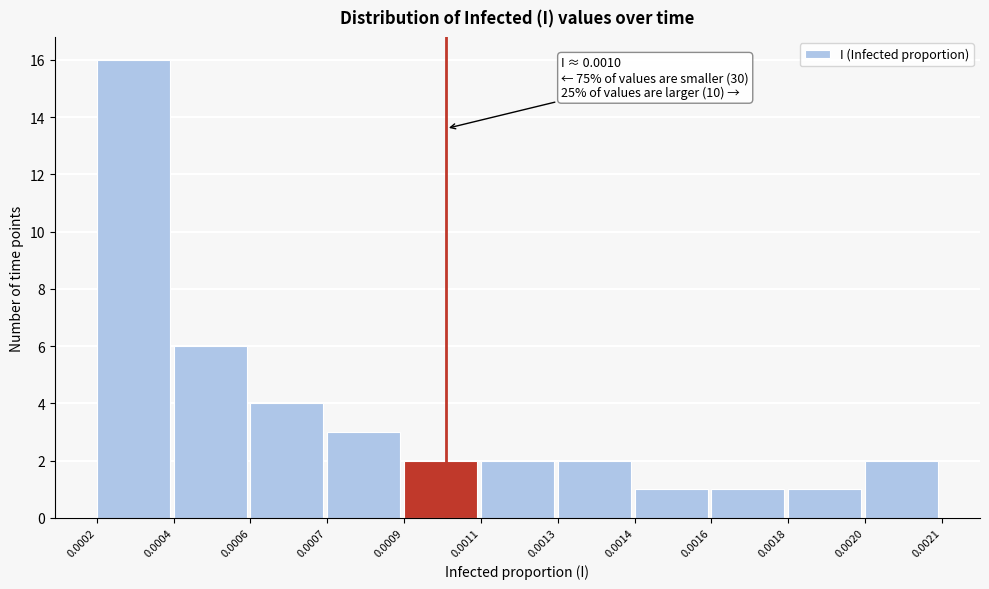

Reading left to right, transcribe all the data shown in this chart.

0.0002=16	0.0004=6	0.0006=4	0.0007=3	0.0009=2	0.0011=2	0.0013=2	0.0014=1	0.0016=1	0.0018=1	0.0020=2